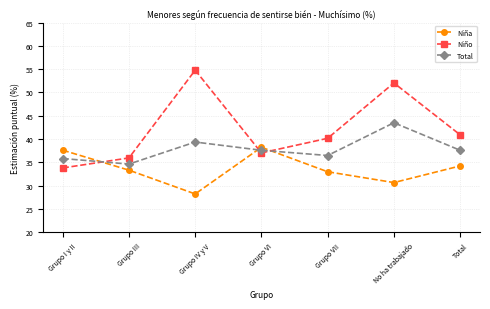

Which series has the widest spread of values?

Niño